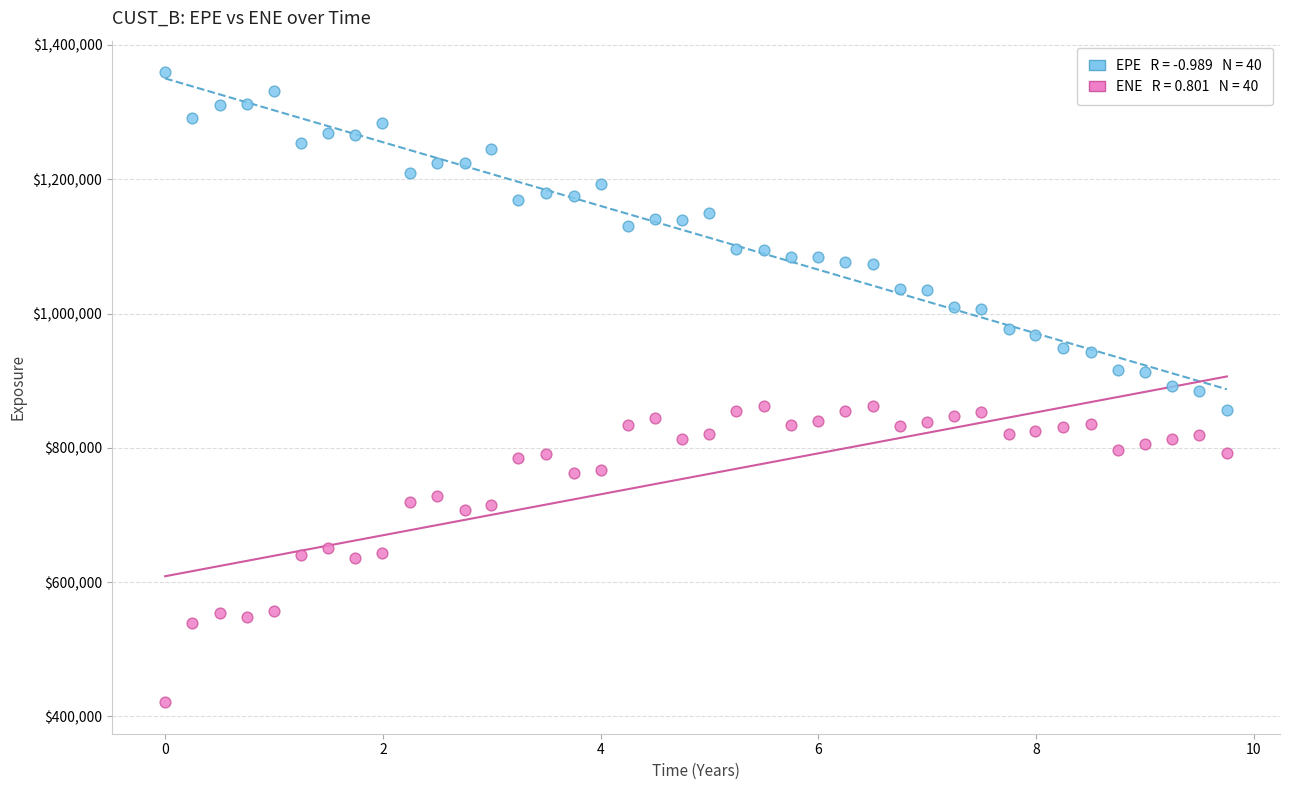

Across all data points, what is the range of X values (max minus min)?

9.8